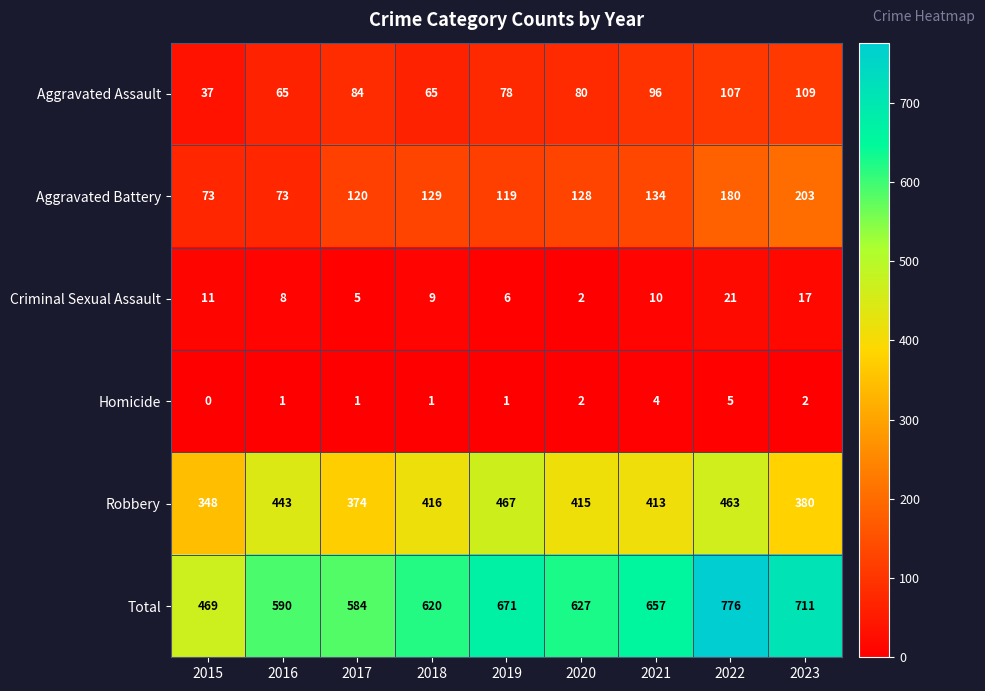

What is the approximate value of Aggravated Battery at 2017, to the nearest 50?

100